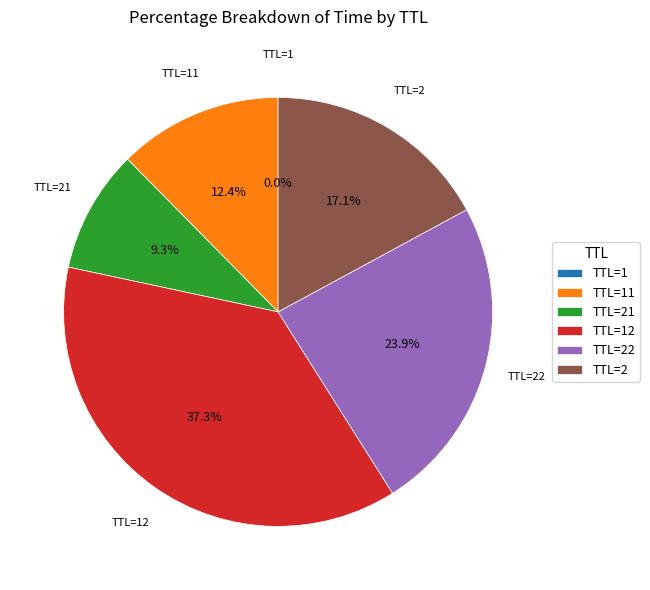

Is there a majority slice in this chart?

No